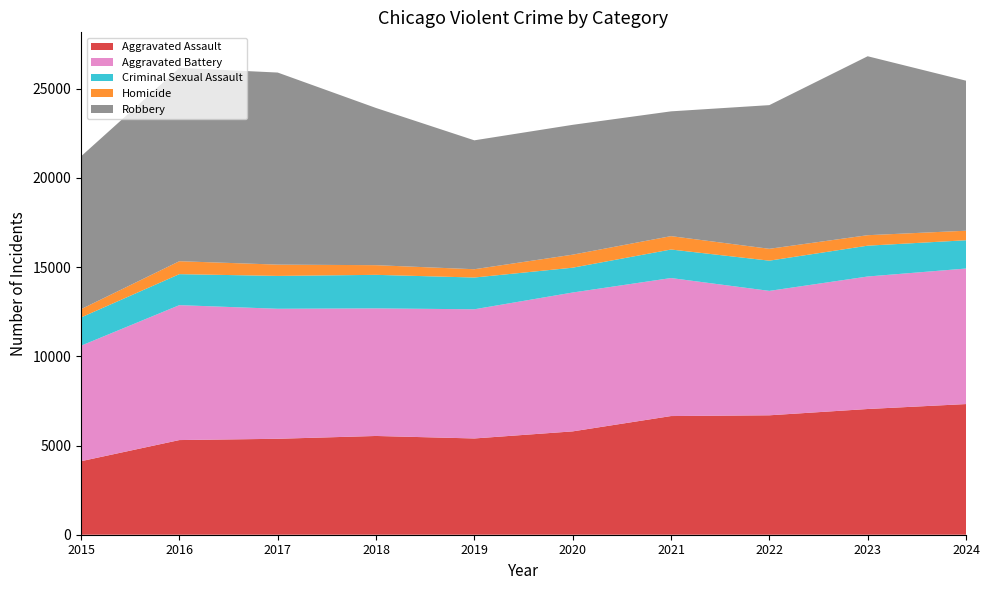

Reading left to right, extract all data points from this chart.

Aggravated Assault: 4120	5305	5377	5535	5395	5792	6651	6693	7046	7323
Aggravated Battery: 6473	7562	7287	7150	7240	7783	7735	6973	7426	7596
Criminal Sexual Assault: 1584	1737	1841	1880	1780	1391	1599	1694	1728	1585
Homicide: 463	725	633	542	465	730	750	665	587	534
Robbery: 8567	10837	10765	8810	7224	7277	6993	8052	10029	8409